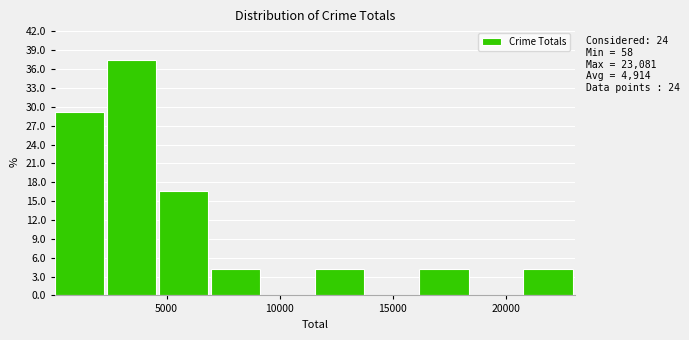

Which range on the x-axis has the tallest bar?

2500 to 4500